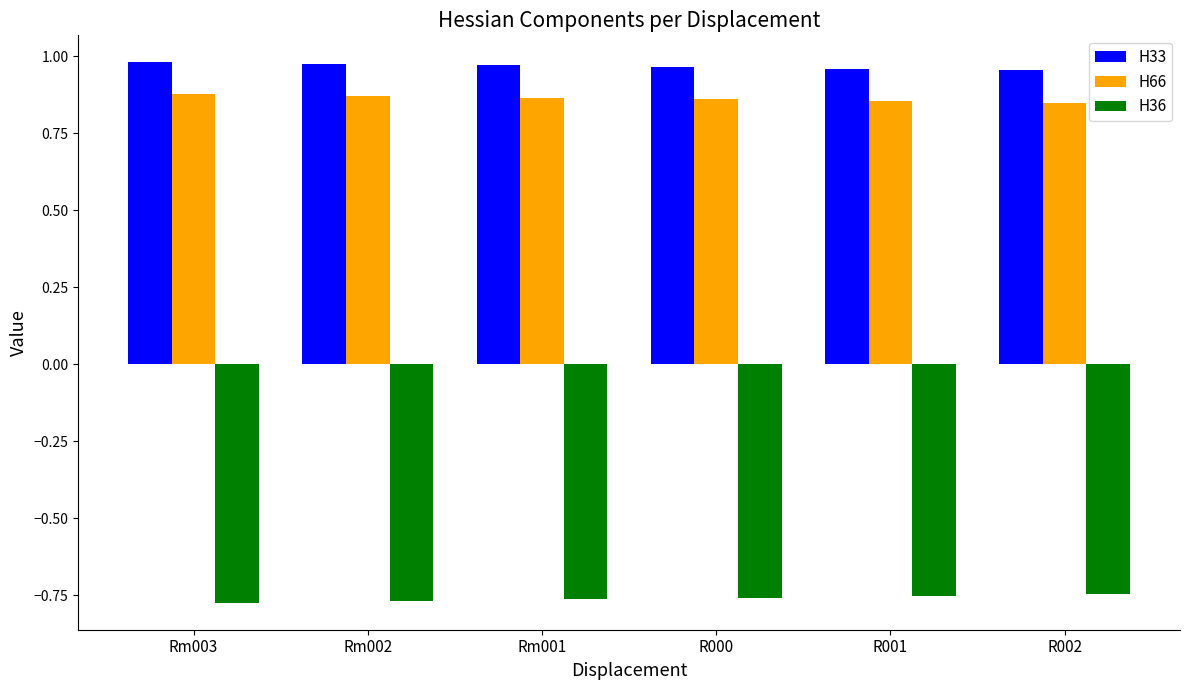

Is the value of H36 at Rm001 greater than the value of H33 at R001?

No